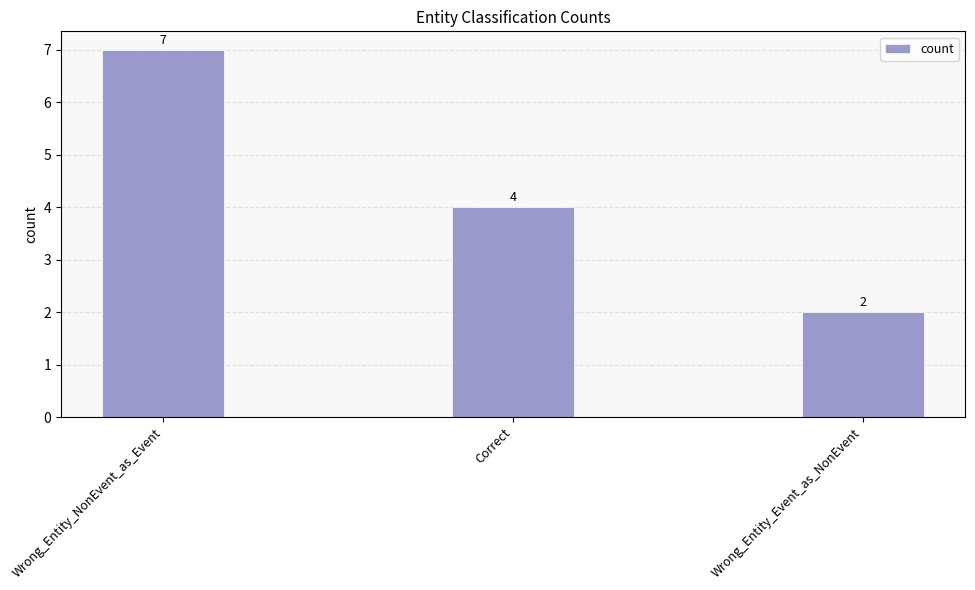

What is the change in value from Wrong_Entity_NonEvent_as_Event to Correct?

-3